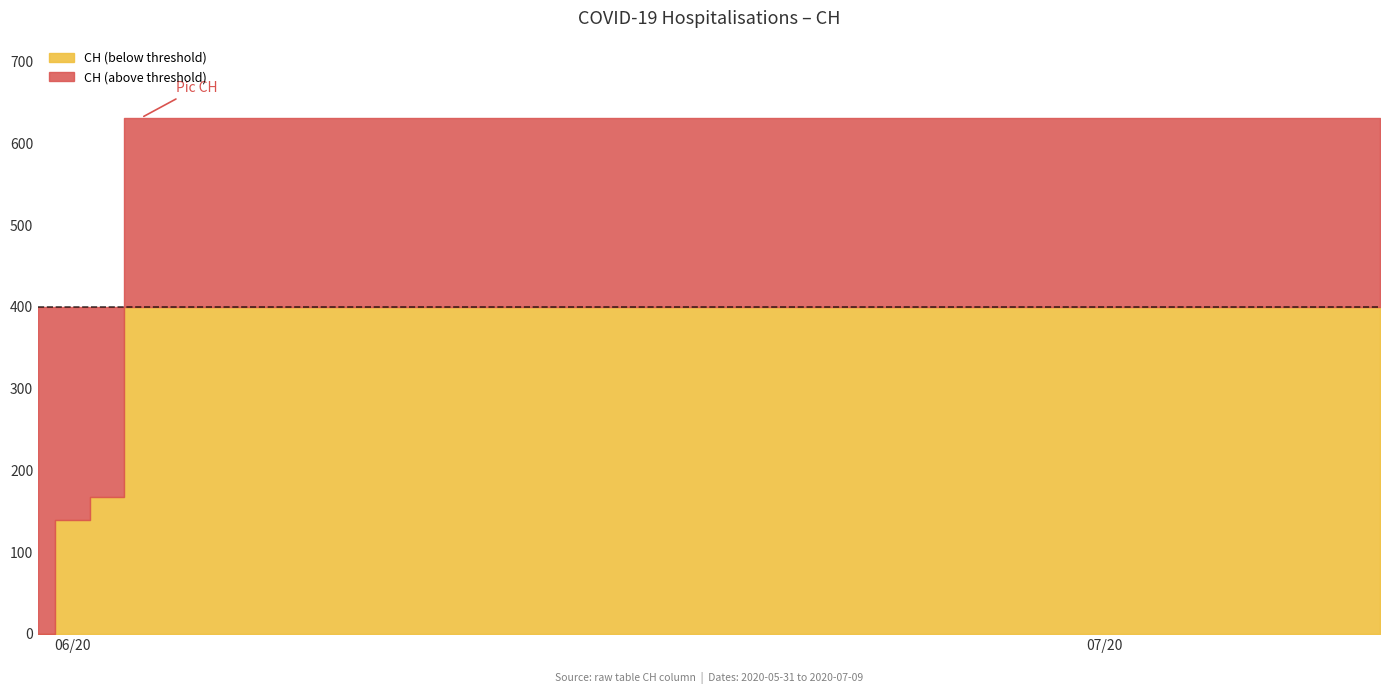

Between 21 and 18, which is larger?

21